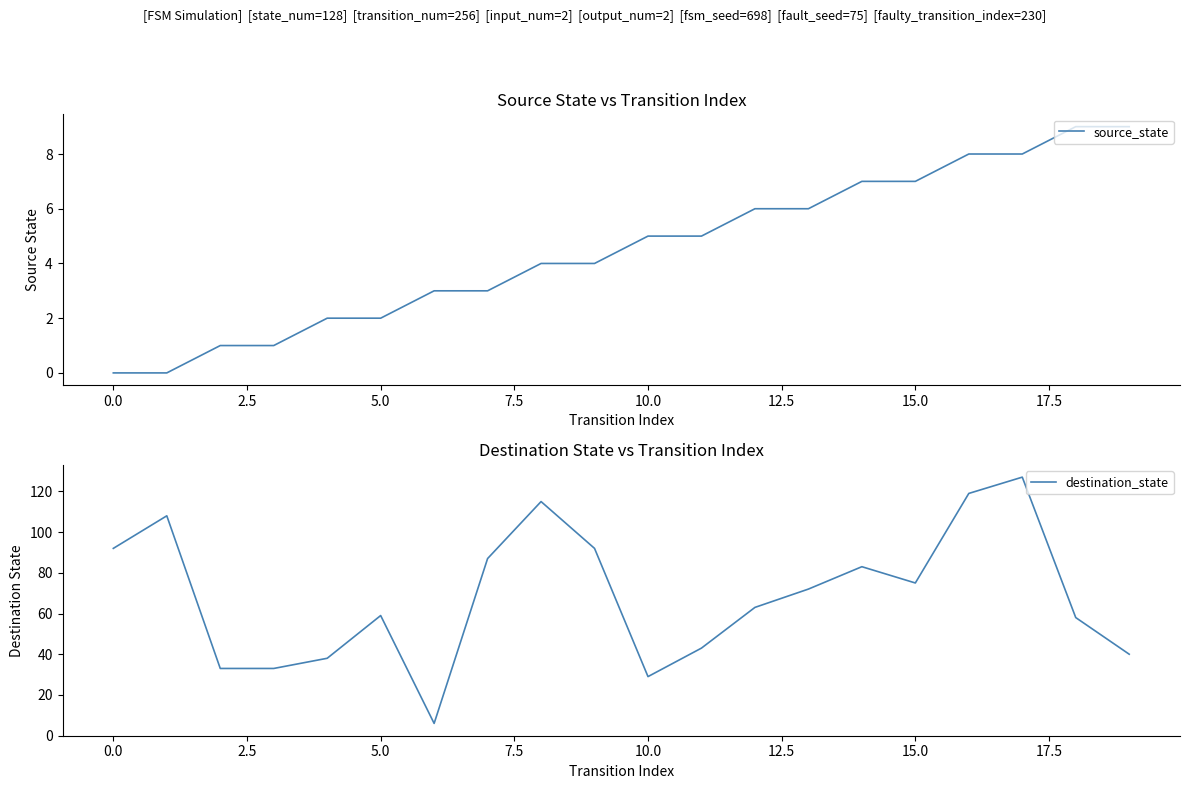

What is the maximum value for destination_state?

127